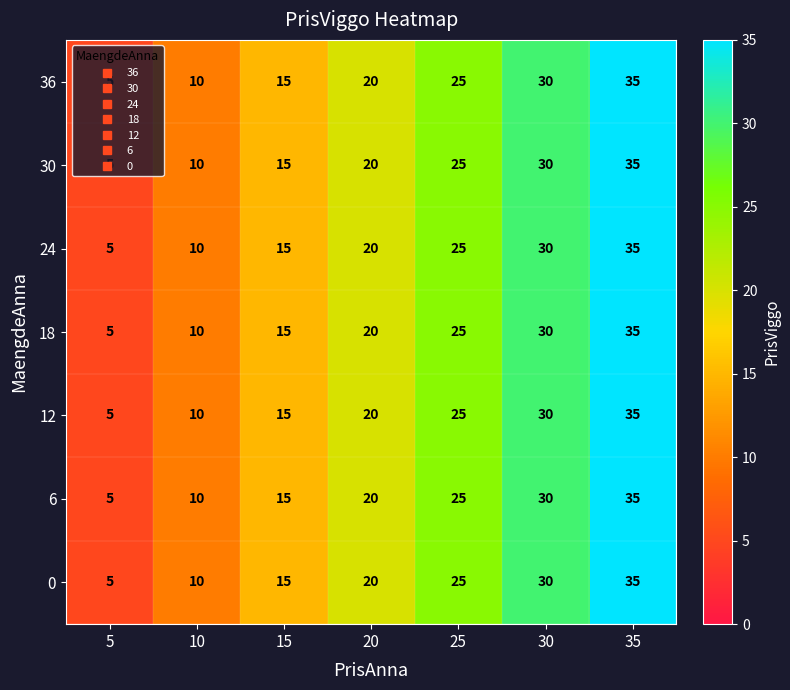

How many data points does each series have?

7